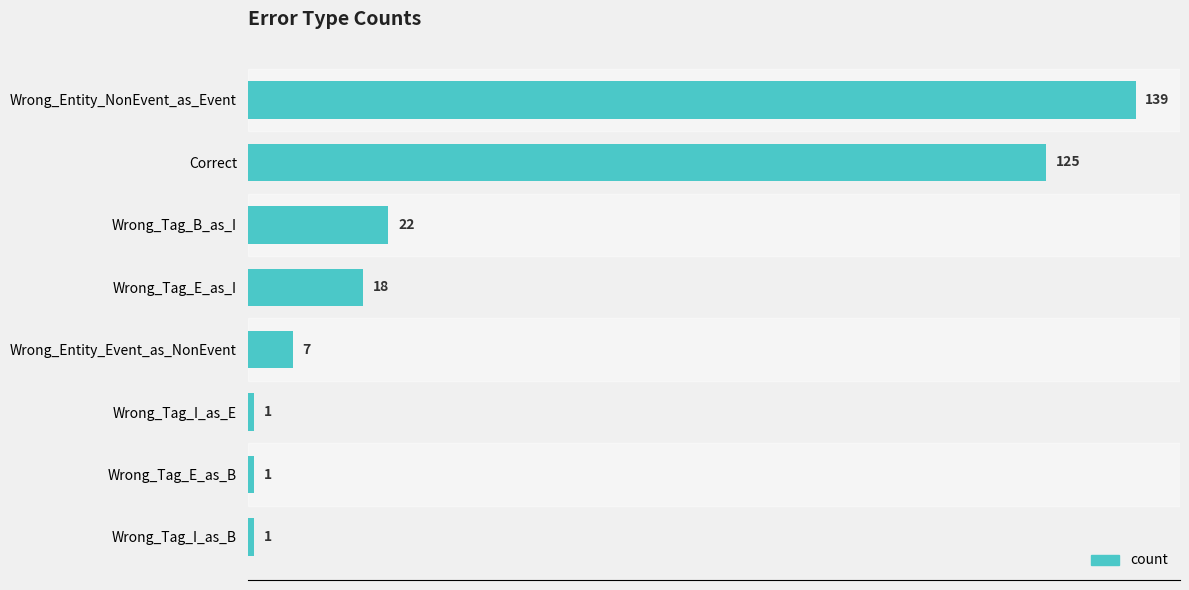

What is the difference between the values at Wrong_Tag_B_as_I and Wrong_Tag_I_as_B?

21